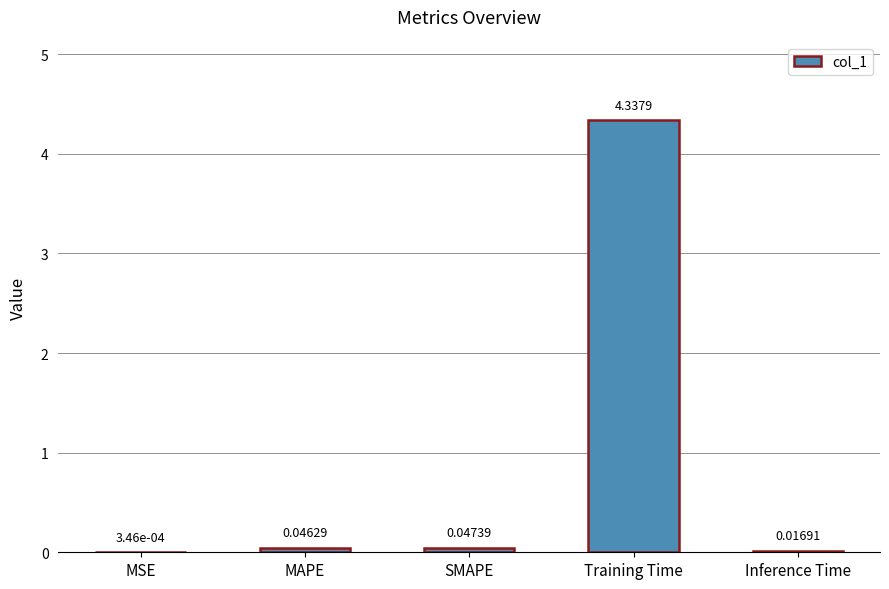

Which category has the highest value across all series?

Training Time